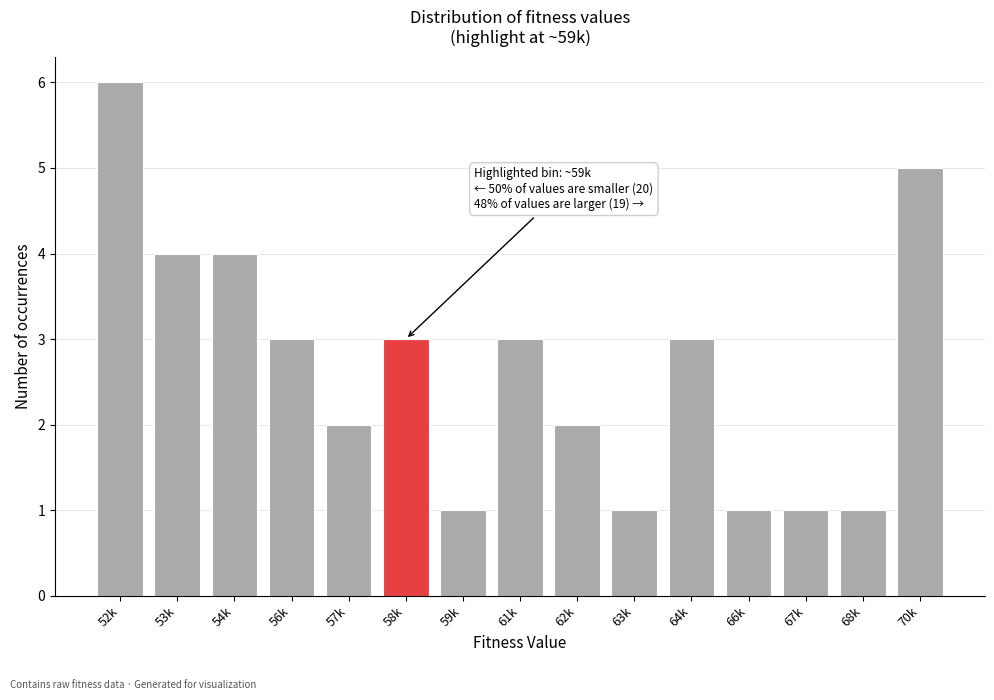

Reading right to left, list all the values displayed in this chart.

70k=5	68k=1	67k=1	66k=1	64k=3	63k=1	62k=2	61k=3	59k=1	58k=3	57k=2	56k=3	54k=4	53k=4	52k=6